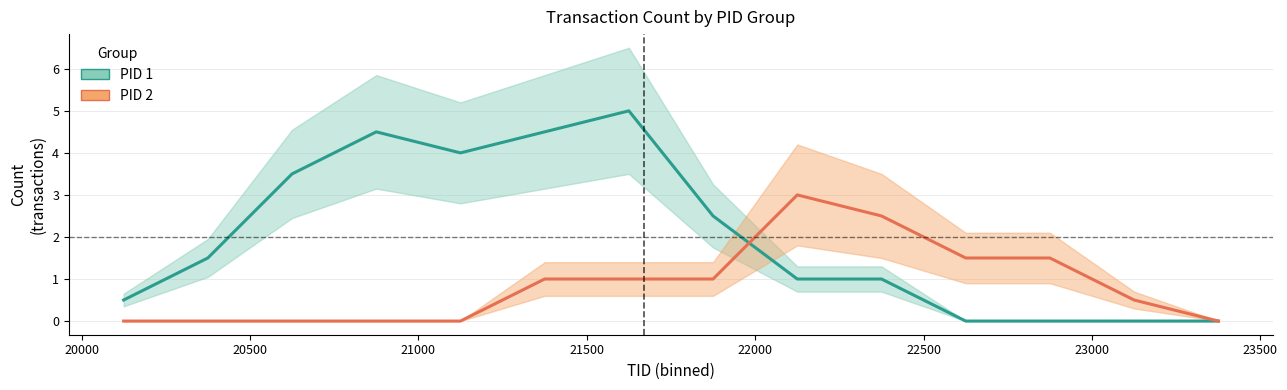

What is the highest value of the PID 2 series?

3.0